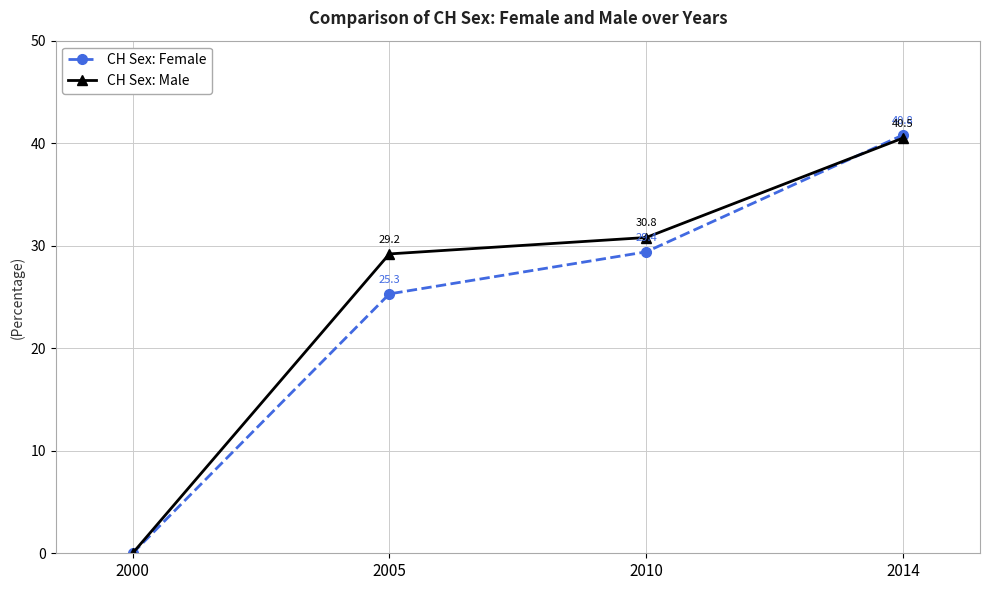

What is the maximum value for CH Sex: Female?

40.8